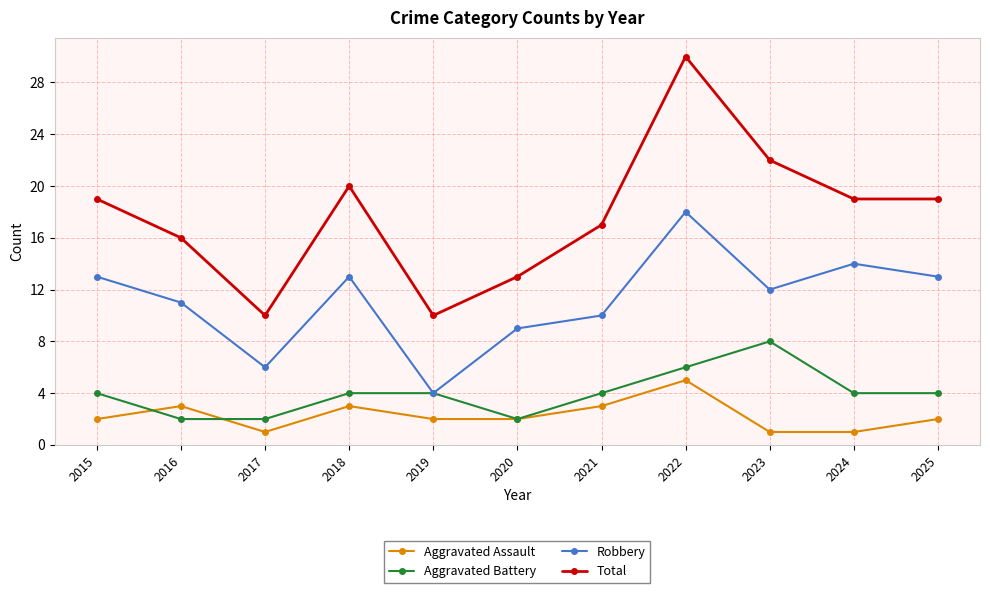

Which category has the lowest value in the Robbery series?

2019